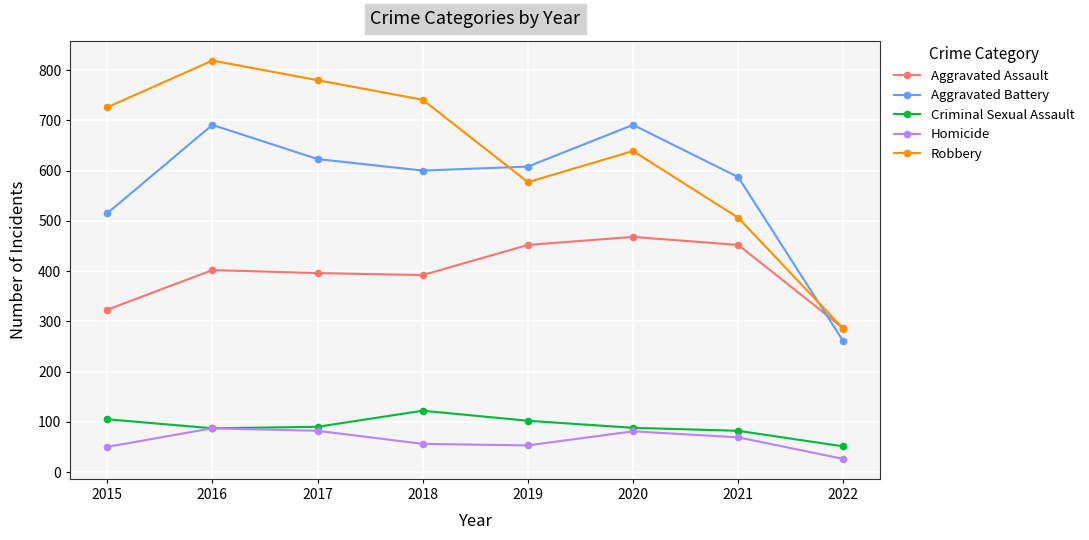

What is the maximum value shown in the chart?

819